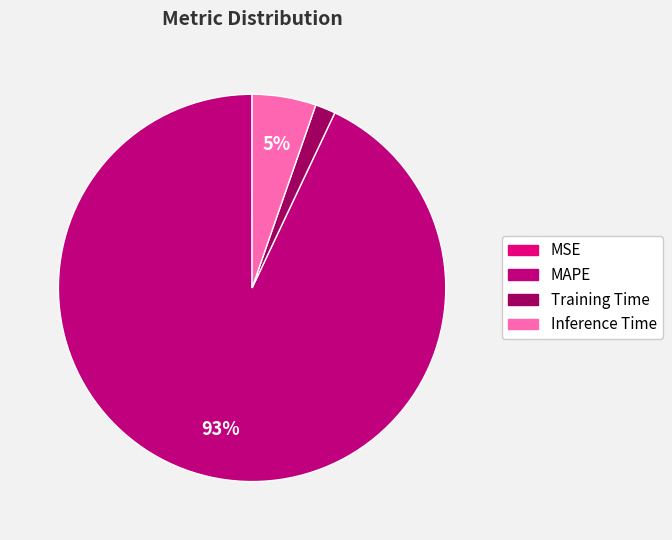

Does any single category account for the majority?

Yes